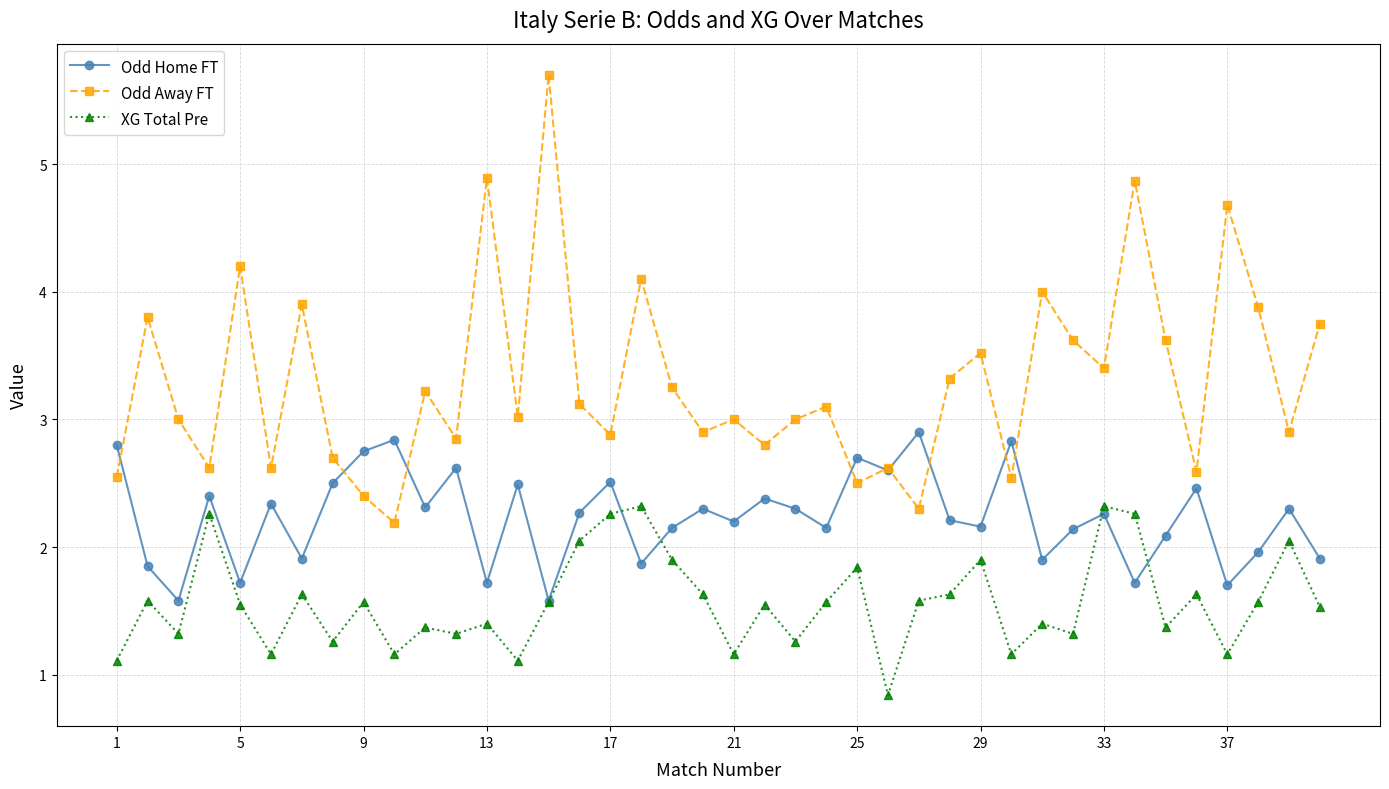

What are all the series names shown in the legend?

Odd Home FT, Odd Away FT, XG Total Pre